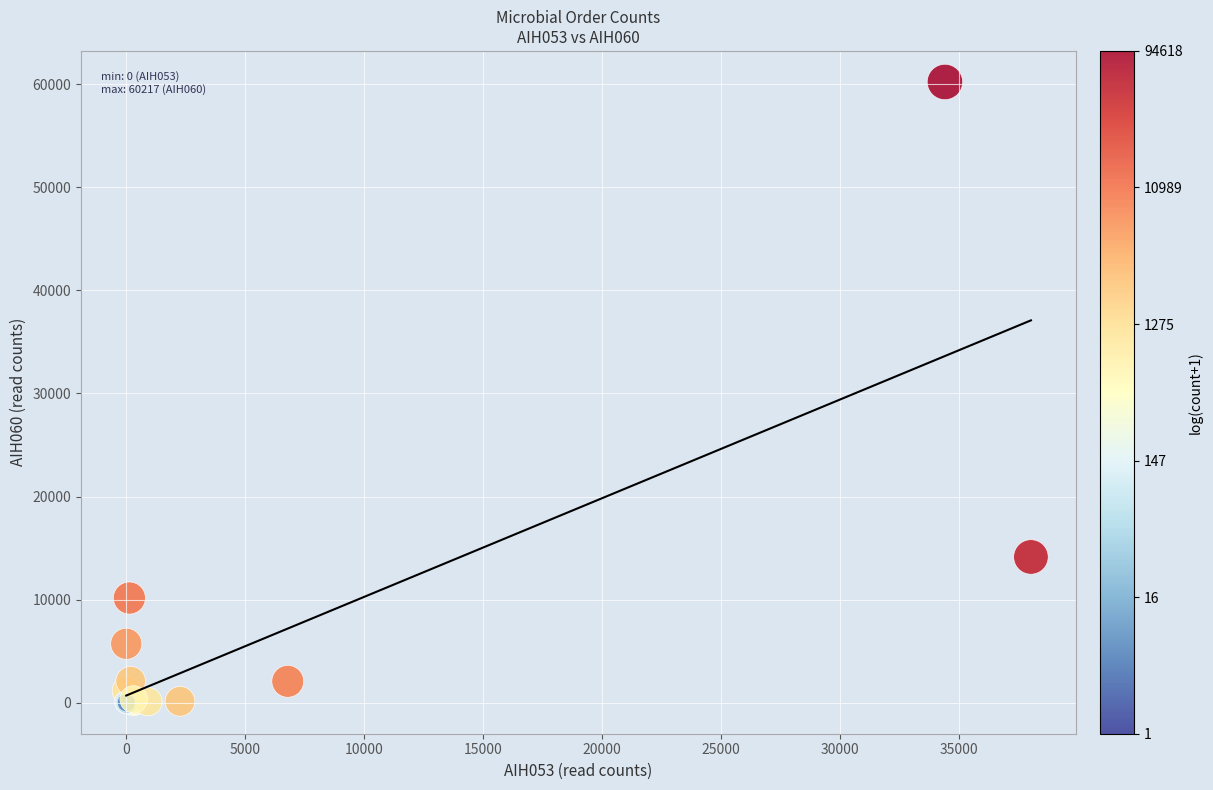

What Y value in the scatter plot is closest to 30108?

14138